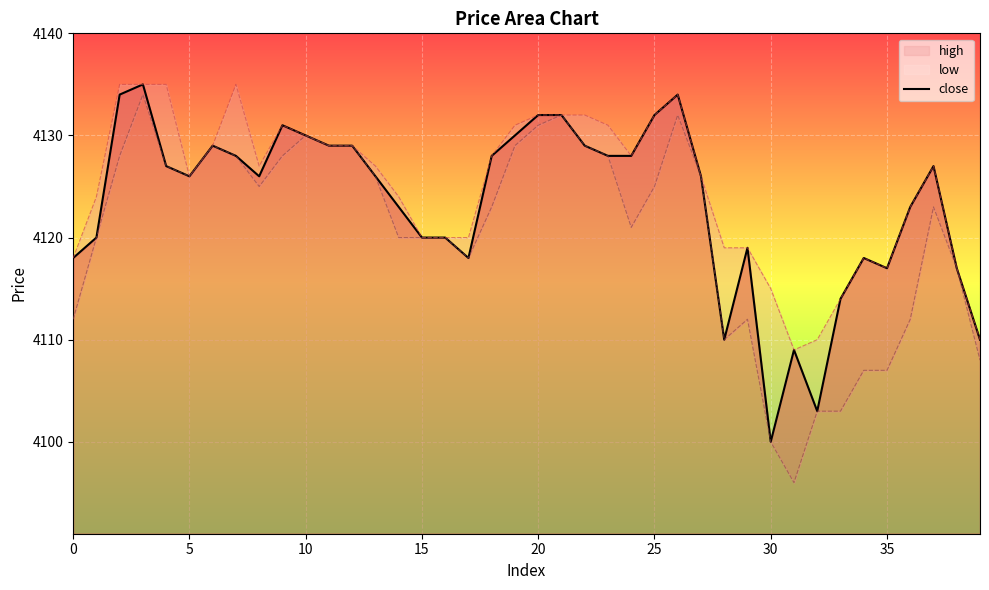

True or false: the data shows 4118 at 0.

True